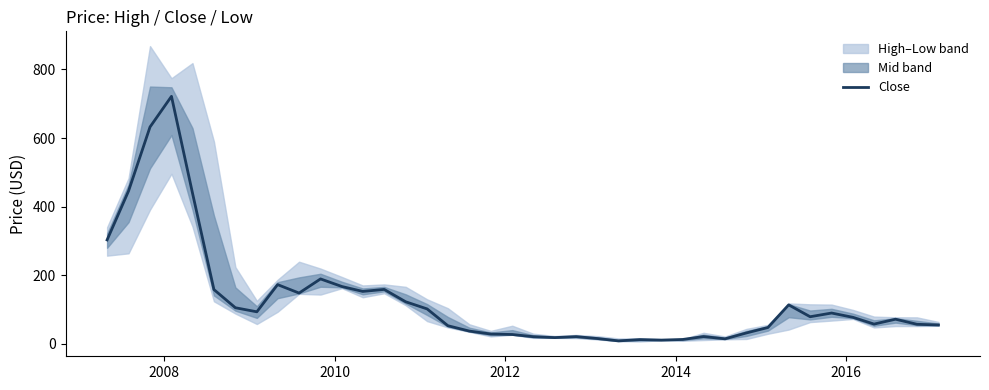

Is this an area chart (filled region under the line)?

No